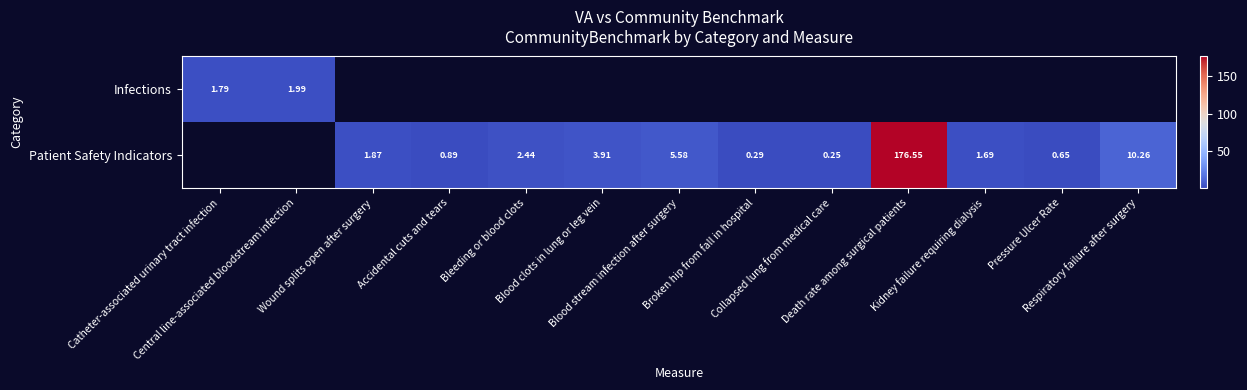

What is the smallest value displayed?

0.2